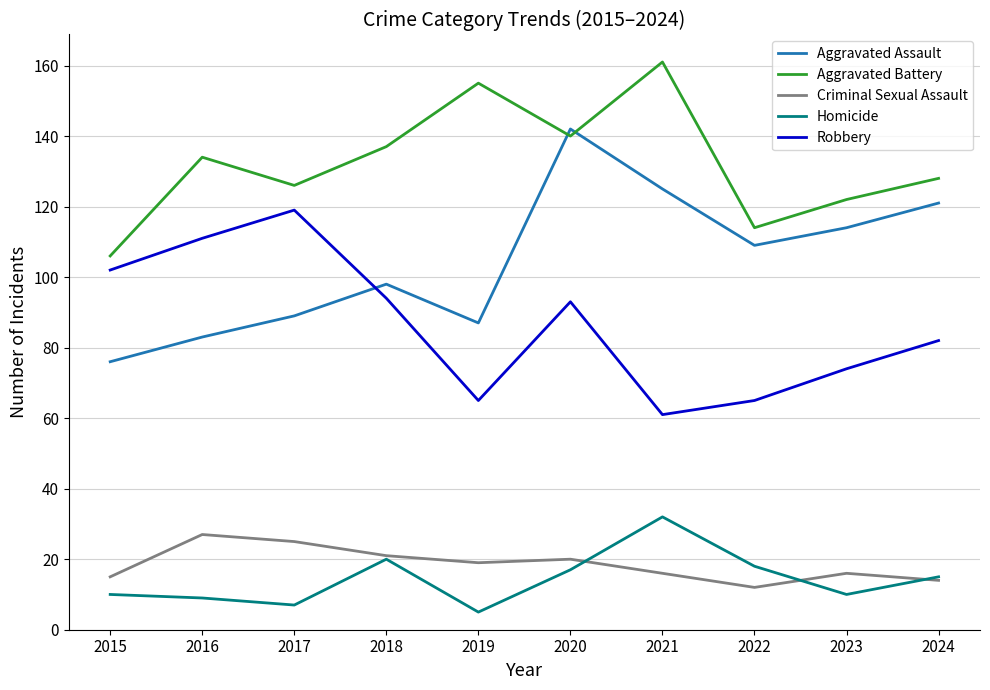

At which label does Criminal Sexual Assault reach its peak?

2016